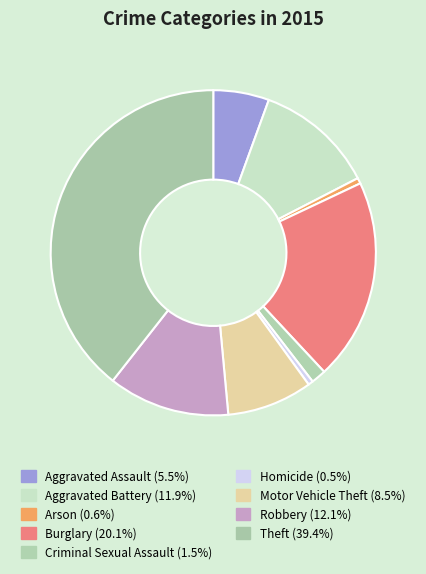

Is Robbery the majority of the pie?

No